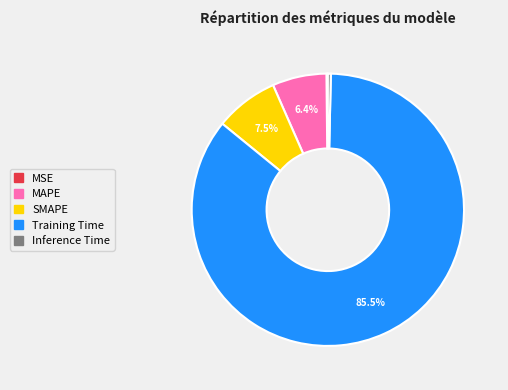

What portion of the pie excludes SMAPE?

92.5%